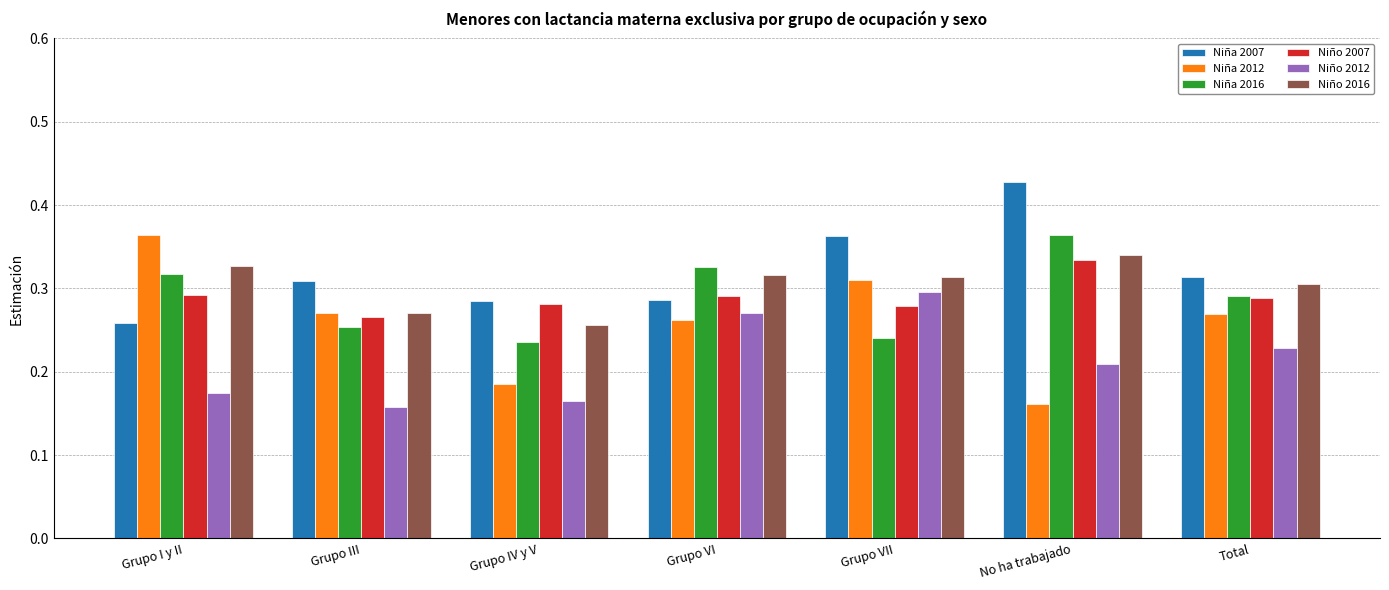

Which series changed the most between Grupo III and Grupo IV y V?

Niña 2012